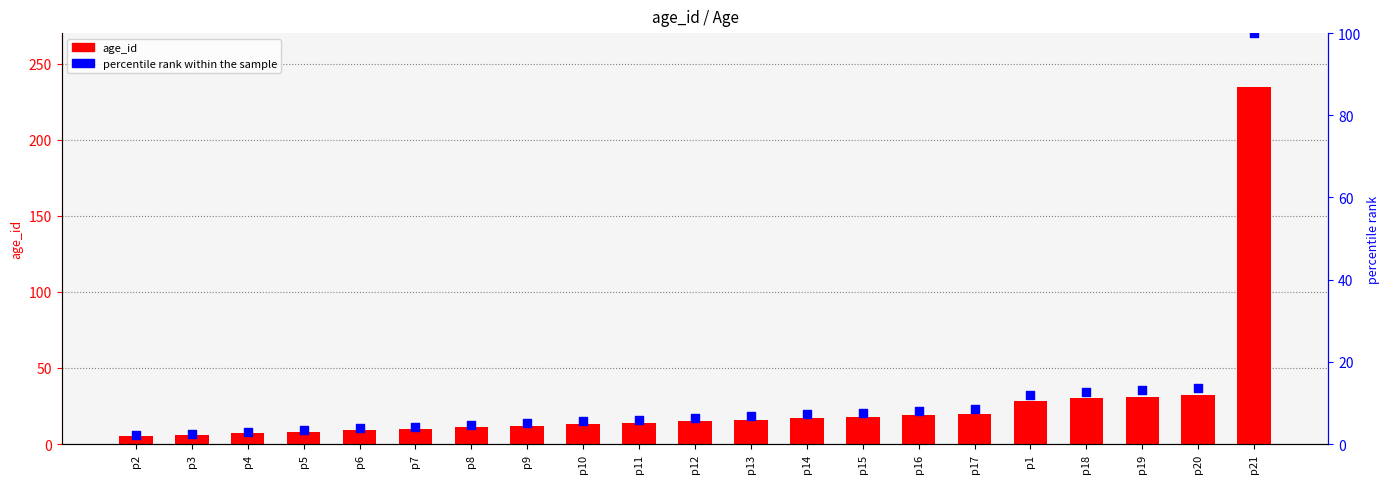

What are all the series names shown in the legend?

age_id, percentile rank within the sample